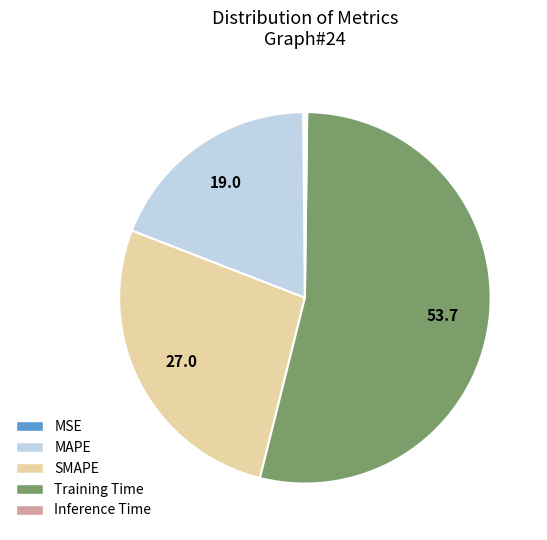

Is it true that MAPE is 19% of the pie?

True